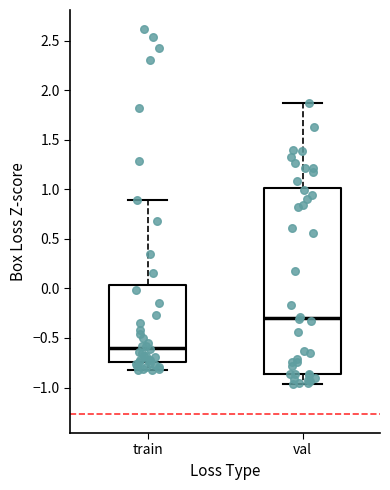

Which box is the tallest, from its lower edge to its upper edge?

val